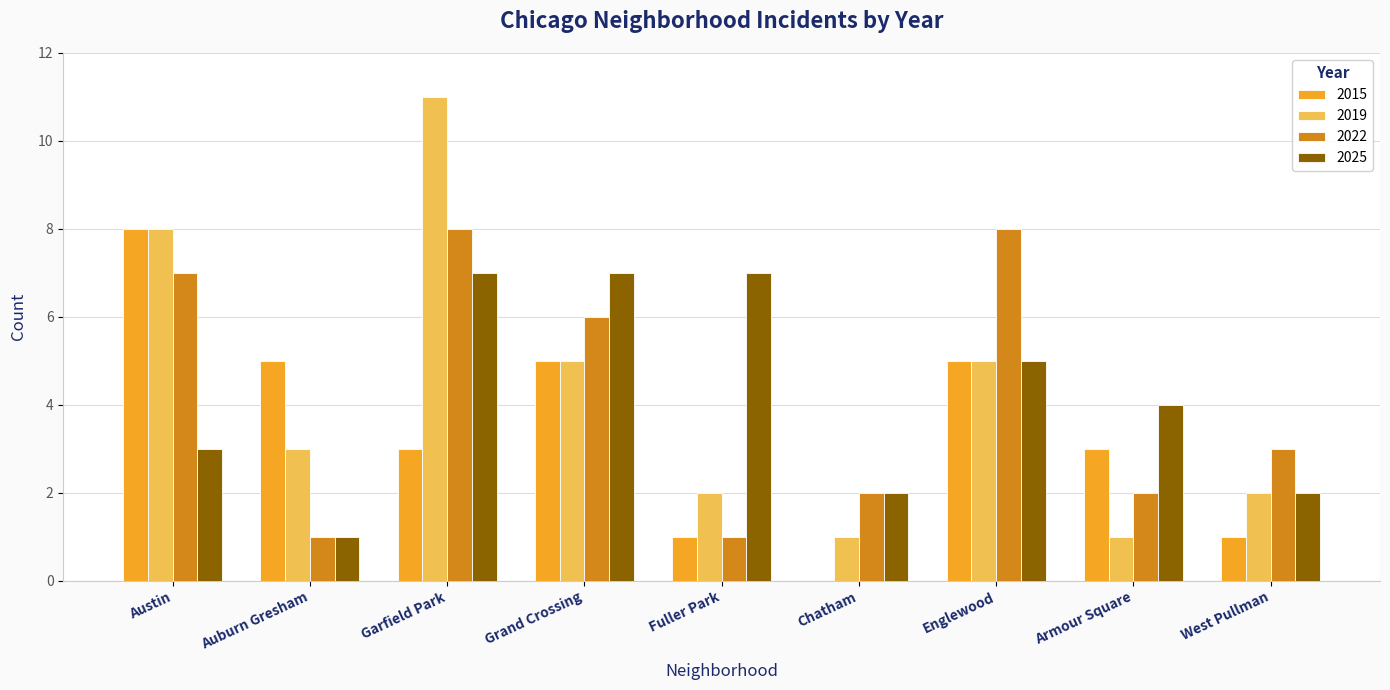

What is the highest value of the 2025 series?

7